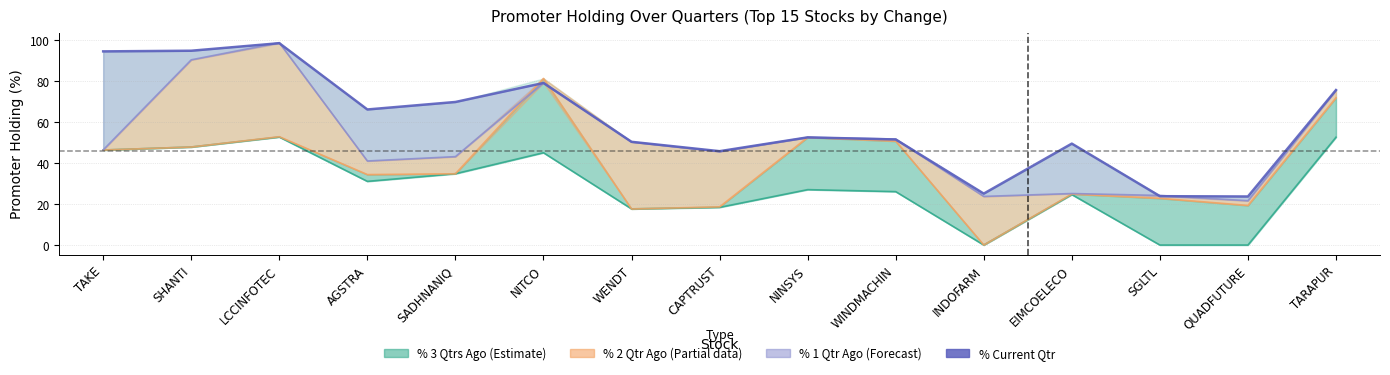

What is the total value across all series at WENDT?

136.2